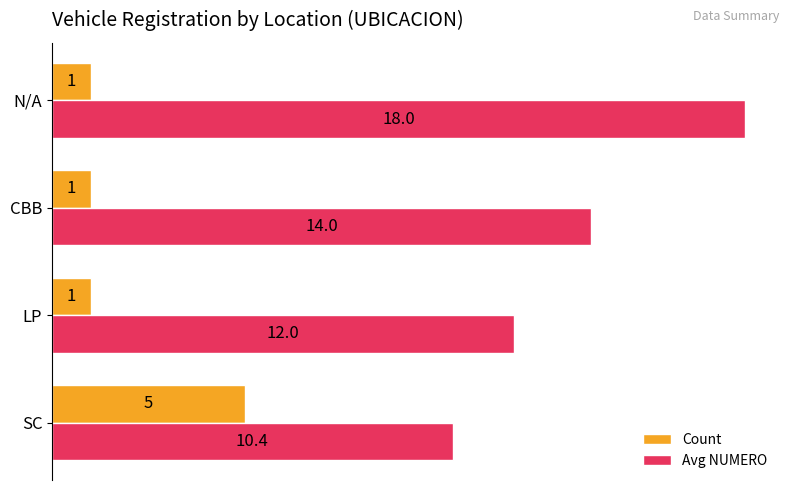

Between SC and LP, which series saw the biggest shift?

Count